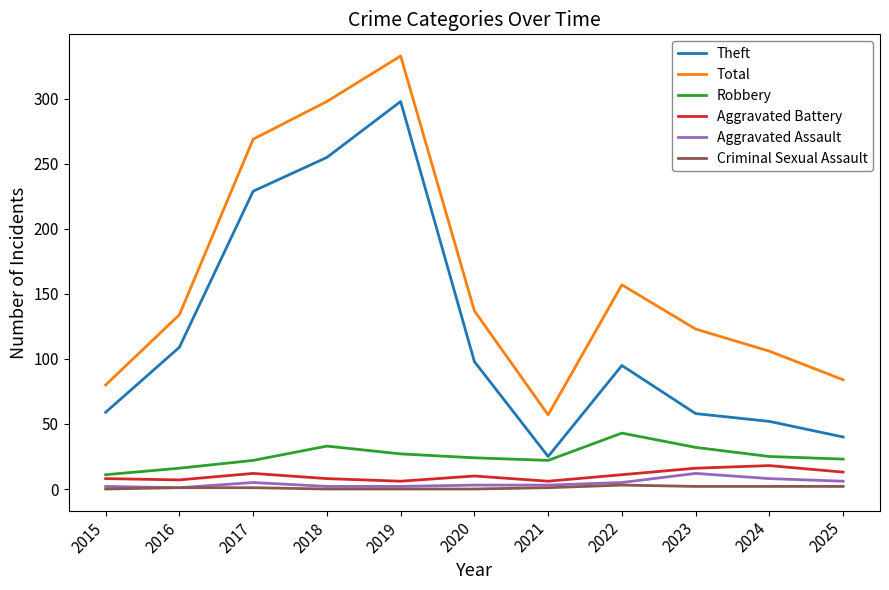

True or false: Robbery and Criminal Sexual Assault cross at least once.

False